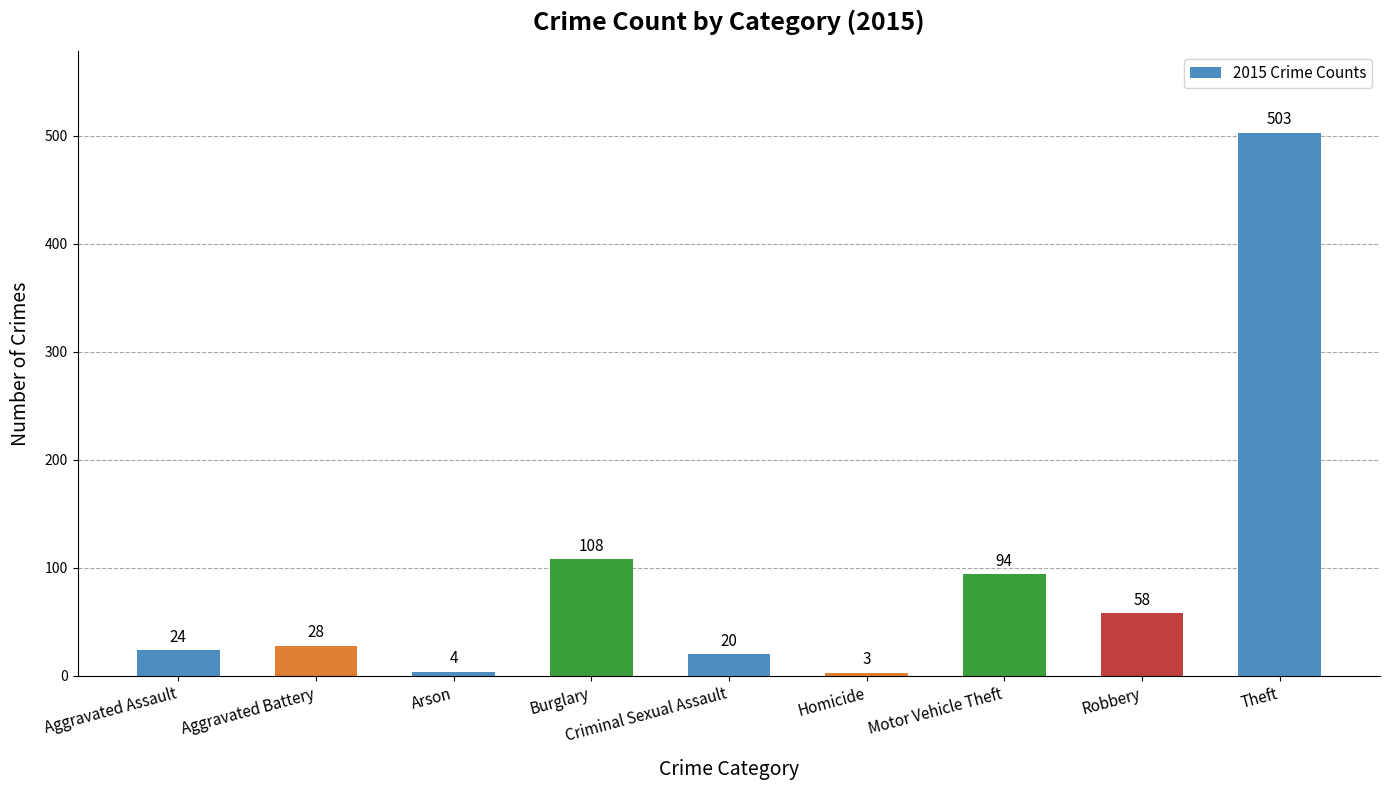

Reading left to right, extract all data points from this chart.

24	28	4	108	20	3	94	58	503